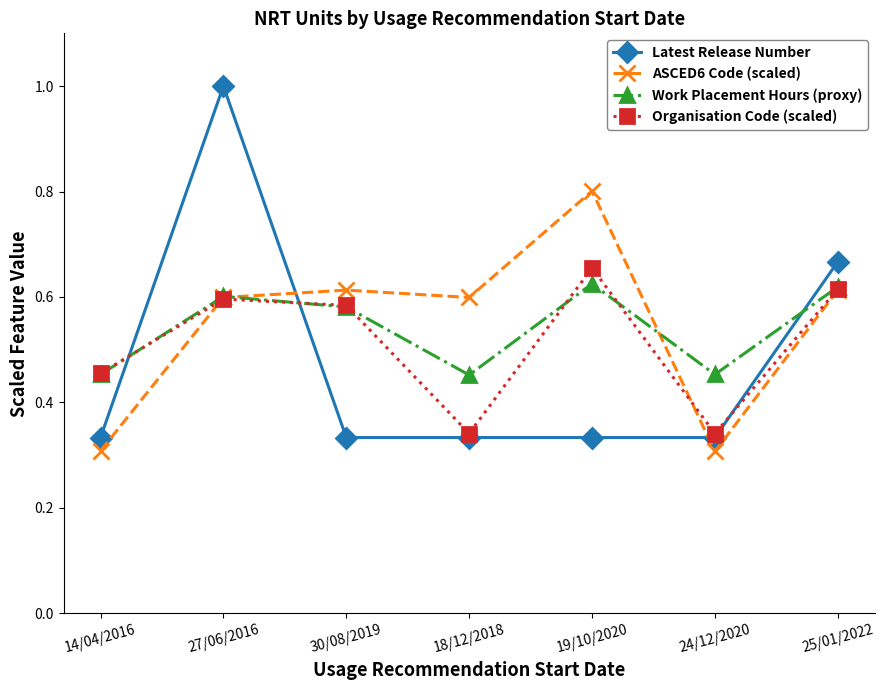

Is it true that ASCED6 Code (scaled) equals 1.1 at 19/10/2020?

False